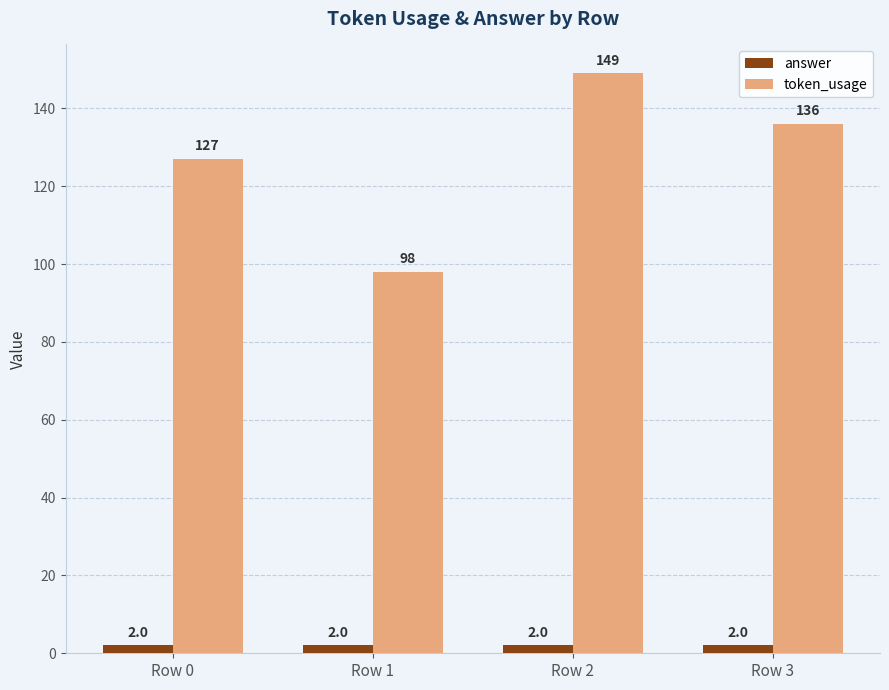

Which series has the largest range (max minus min)?

token_usage